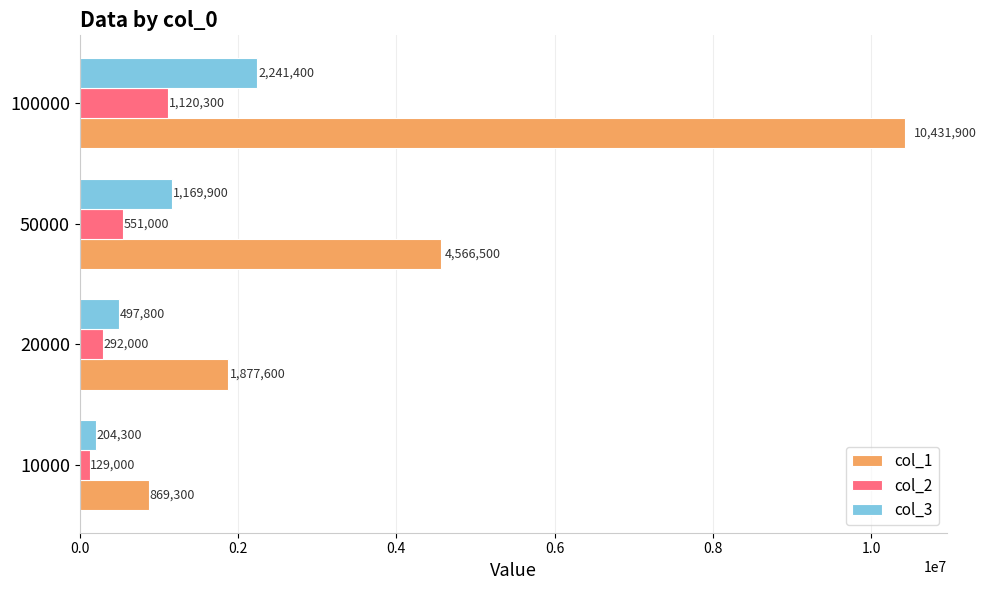

At which category is the sum across all series the highest?

100000